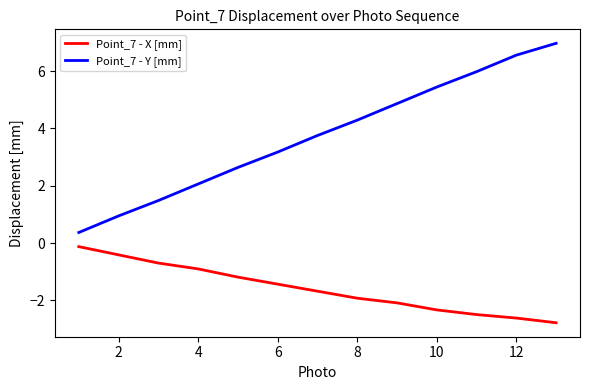

Which series has the widest spread of values?

Point_7 - Y [mm]